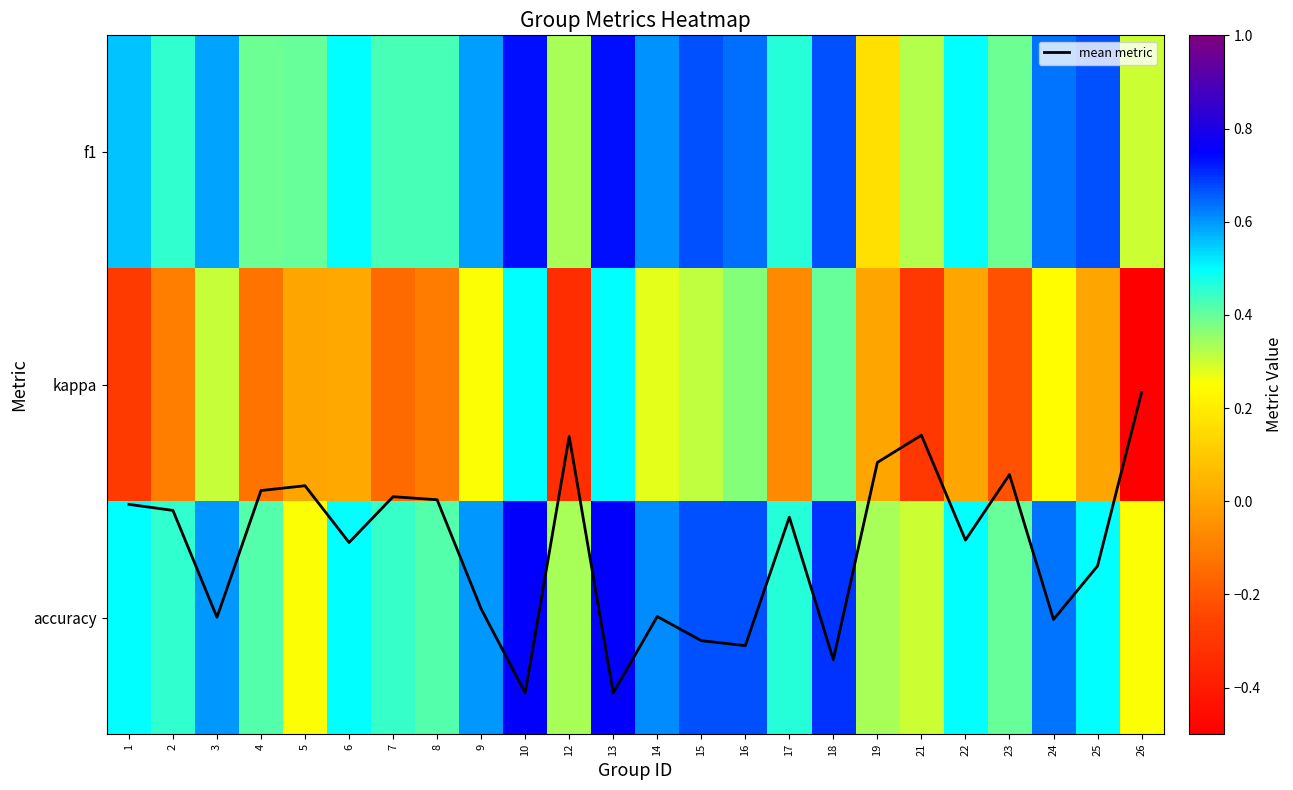

How many series are shown in this chart?

4